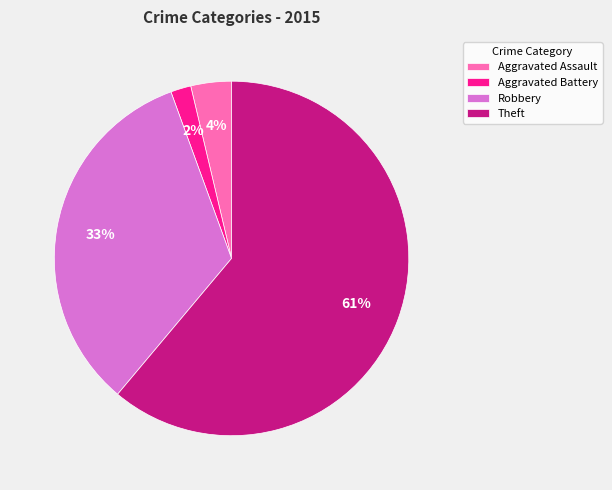

Which category has the biggest portion of the pie?

Theft